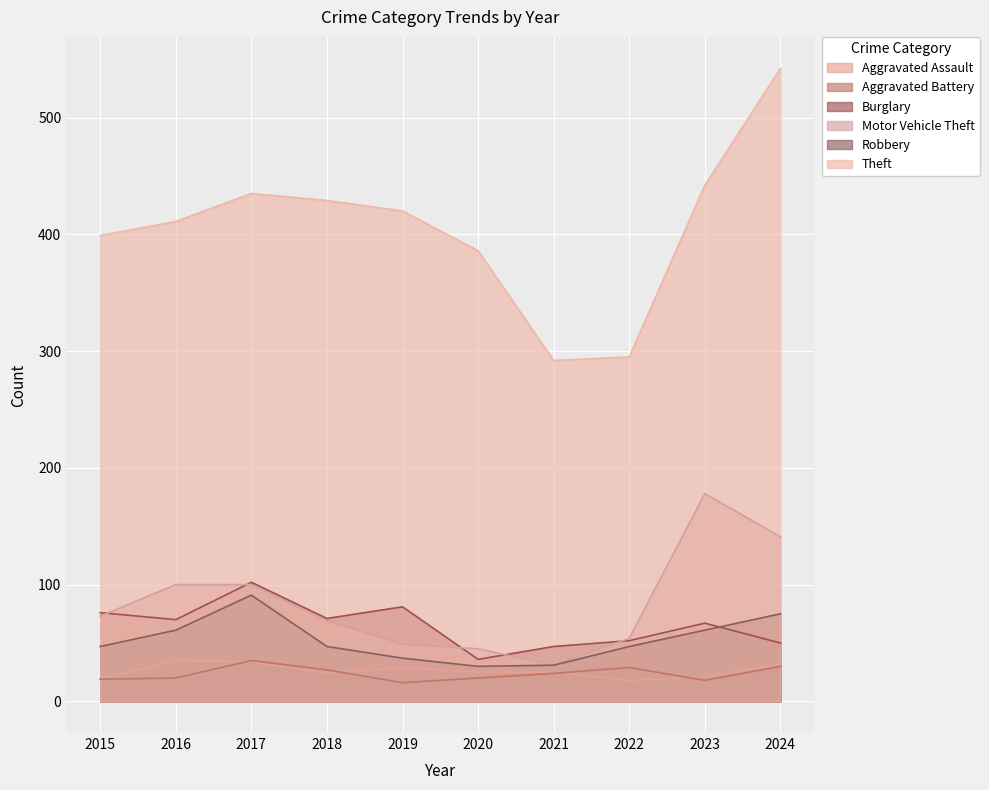

True or false: Aggravated Assault and Robbery intersect in this chart.

False